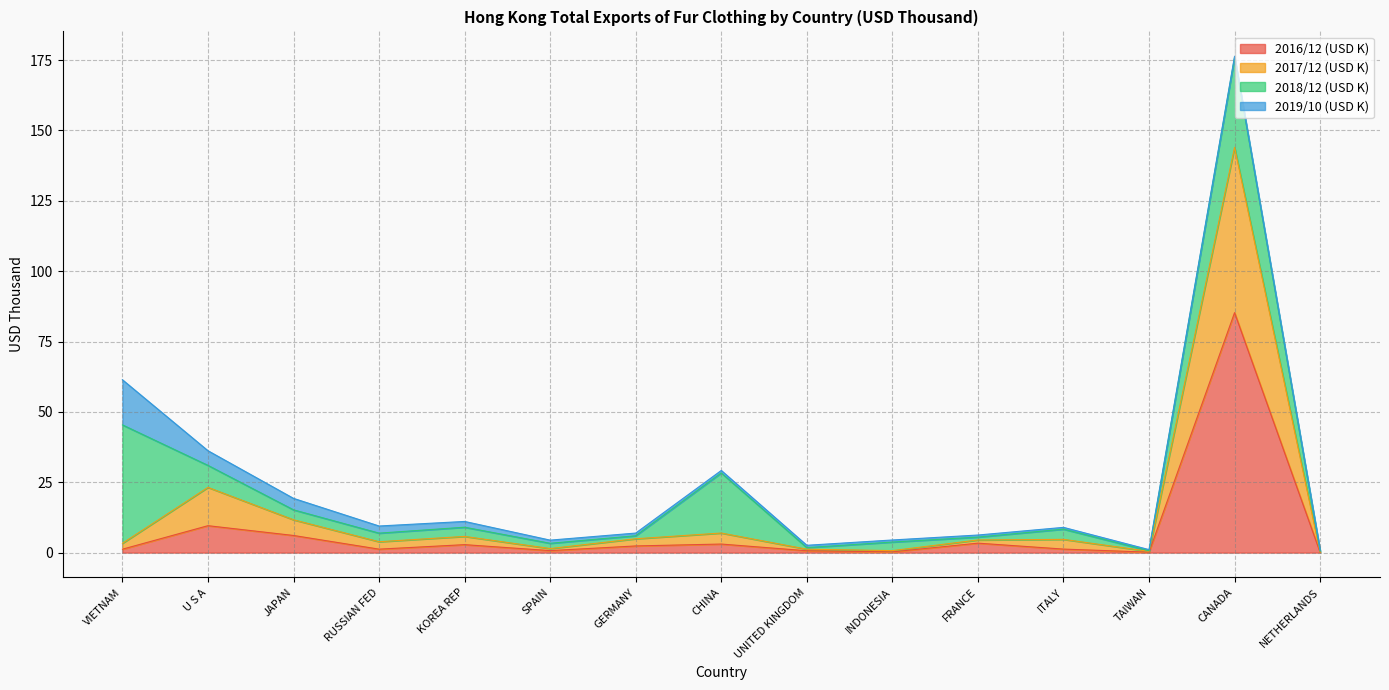

What is the difference between the second highest and second lowest values in the 2016/12 (USD K) series?

9.4